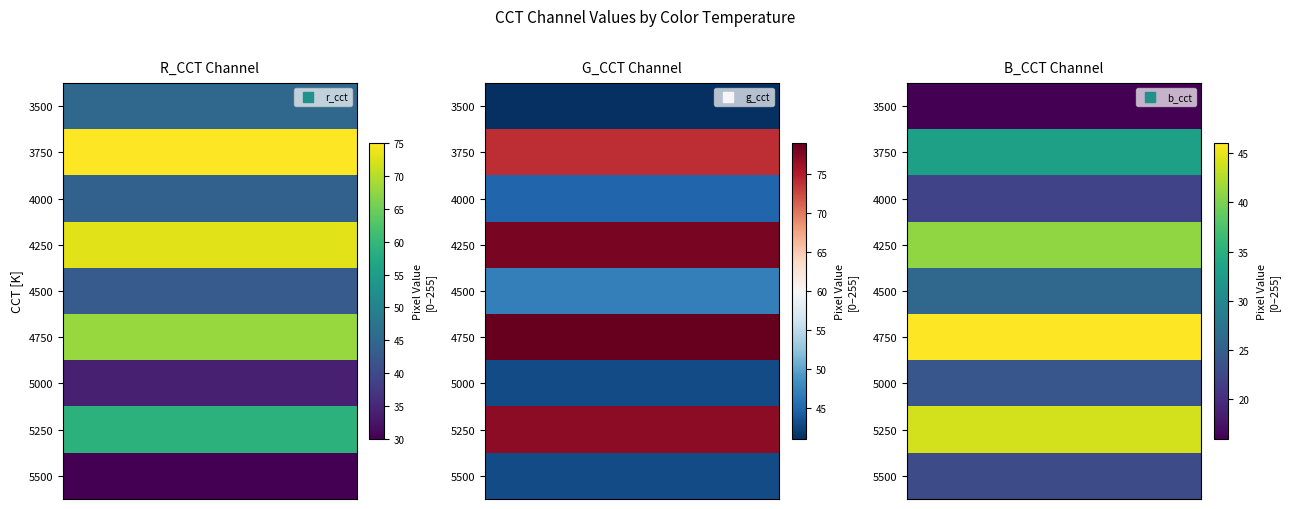

The 3500 series shows 41 at g_cct. True or false?

True